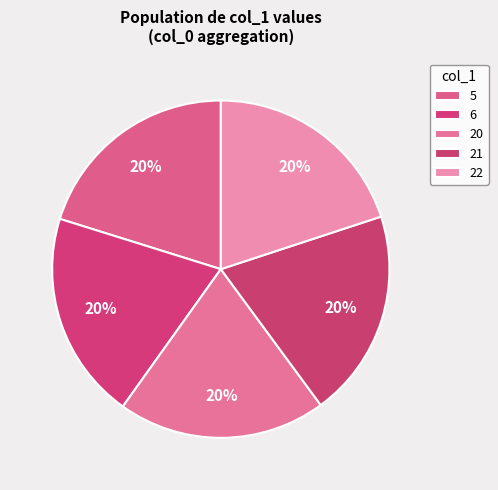

Does 20 represent more than half of the total?

No